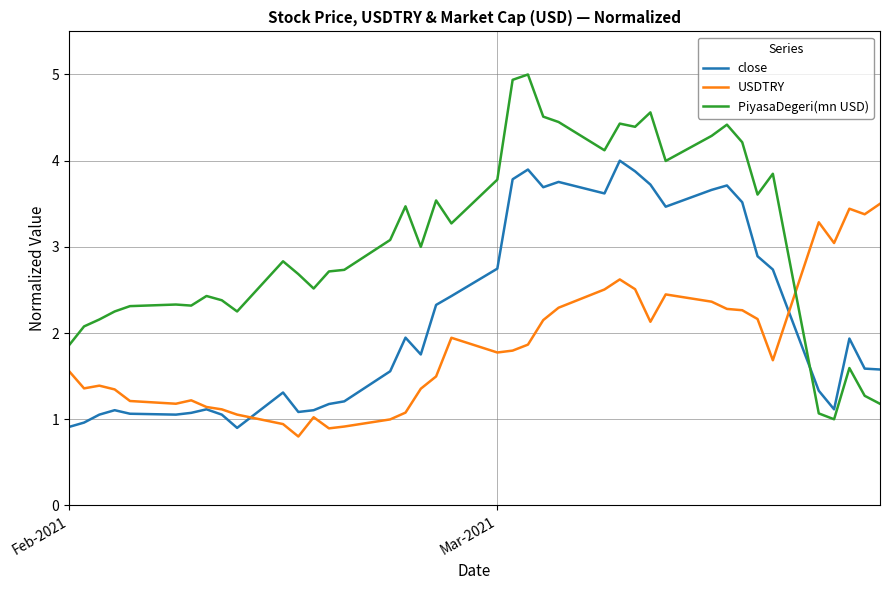

What is the difference between the maximum and minimum values in the PiyasaDegeri(mn USD) series?

4.0